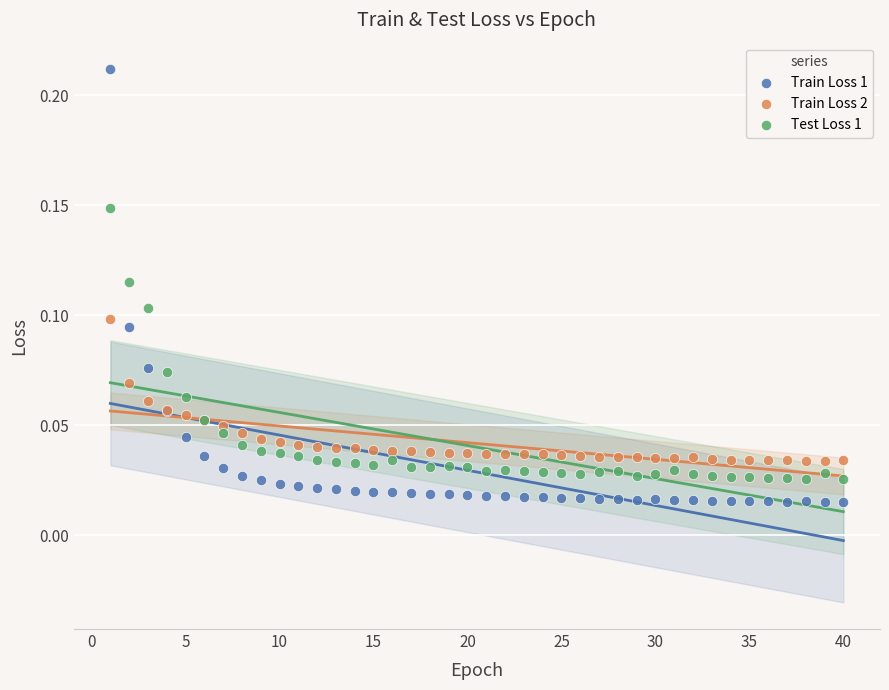

Which series contains the highest Y value?

Train Loss 1